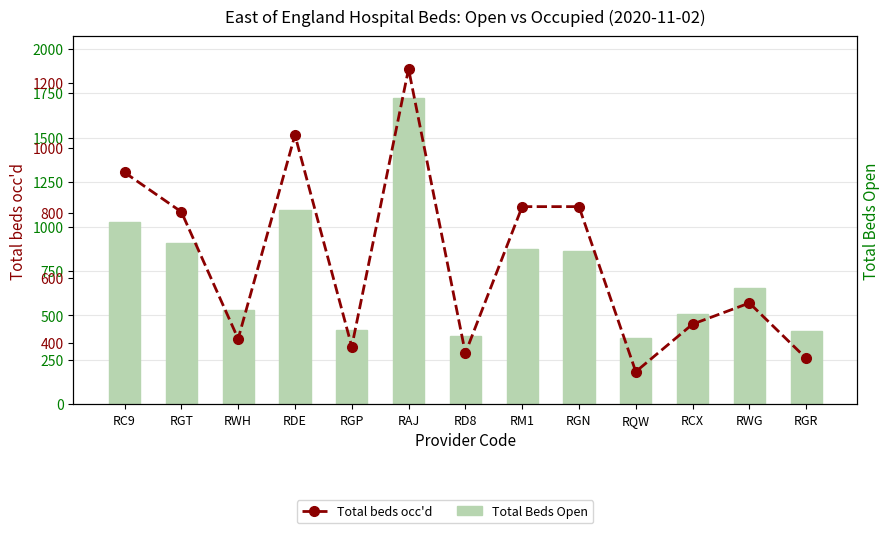

Reading right to left, extract all data points from this chart.

Total Beds Open: RGR=413	RWG=654	RCX=507	RQW=373	RGN=863	RM1=875	RD8=383	RAJ=1725	RGP=419	RDE=1092	RWH=532	RGT=905	RC9=1026
Total beds occ'd: RGR=353	RWG=523	RCX=458	RQW=312	RGN=819	RM1=819	RD8=369	RAJ=1242	RGP=389	RDE=1039	RWH=413	RGT=803	RC9=924